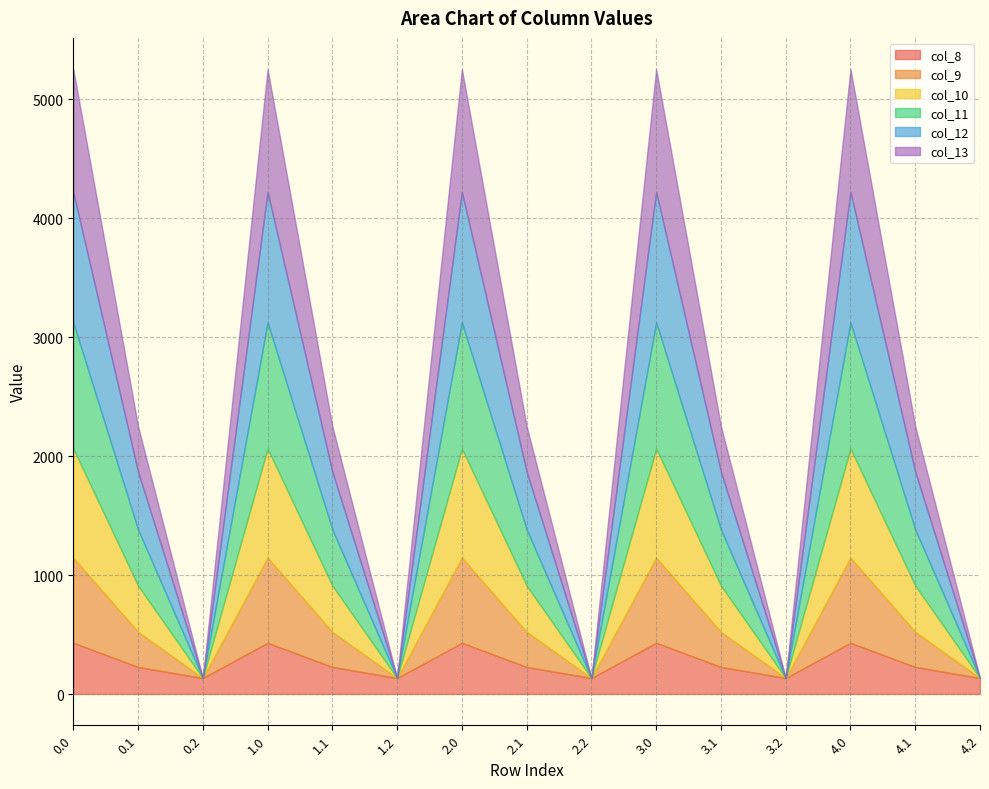

Where is the first local maximum for col_11?

1.0